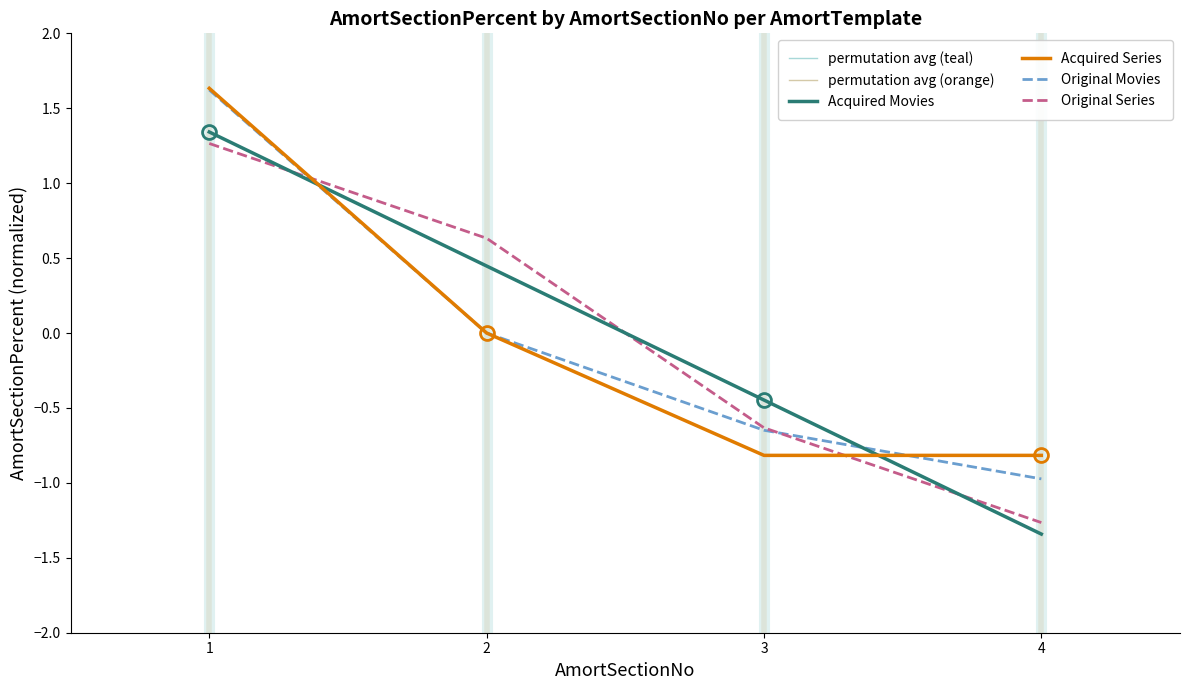

True or false: Original Movies and Acquired Series cross at least once.

True